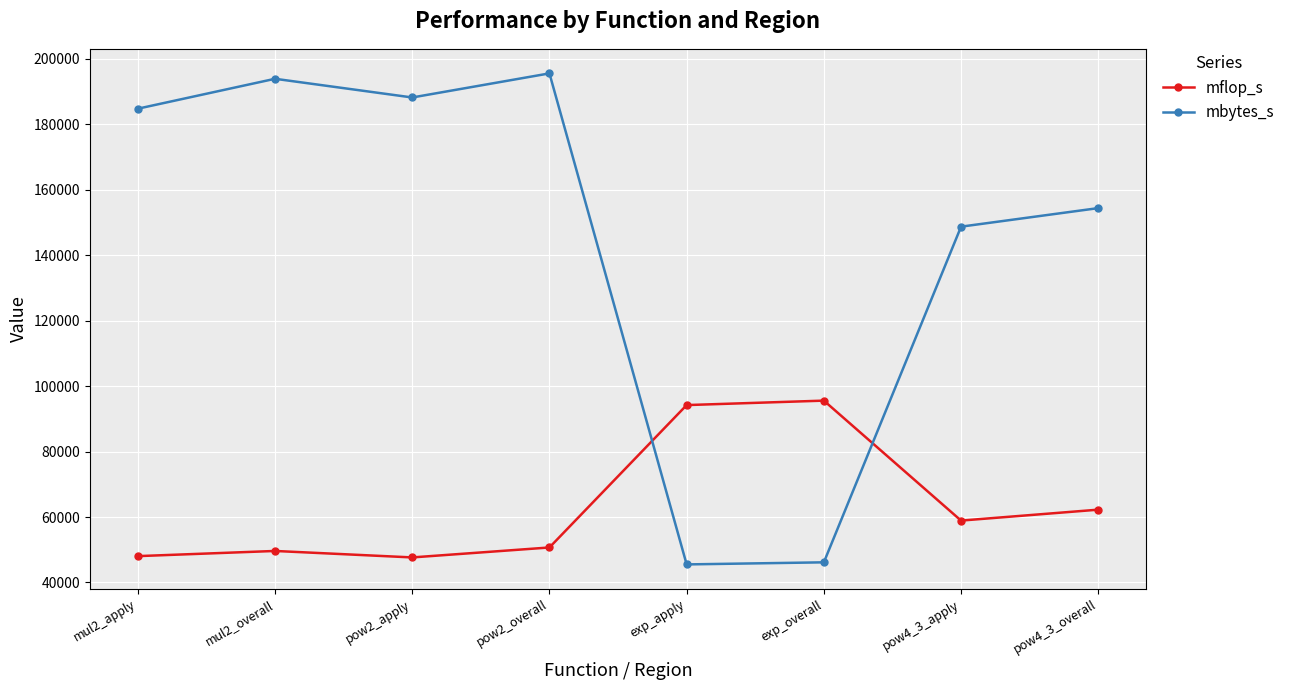

At how many categories does at least one series exceed 63922?

8